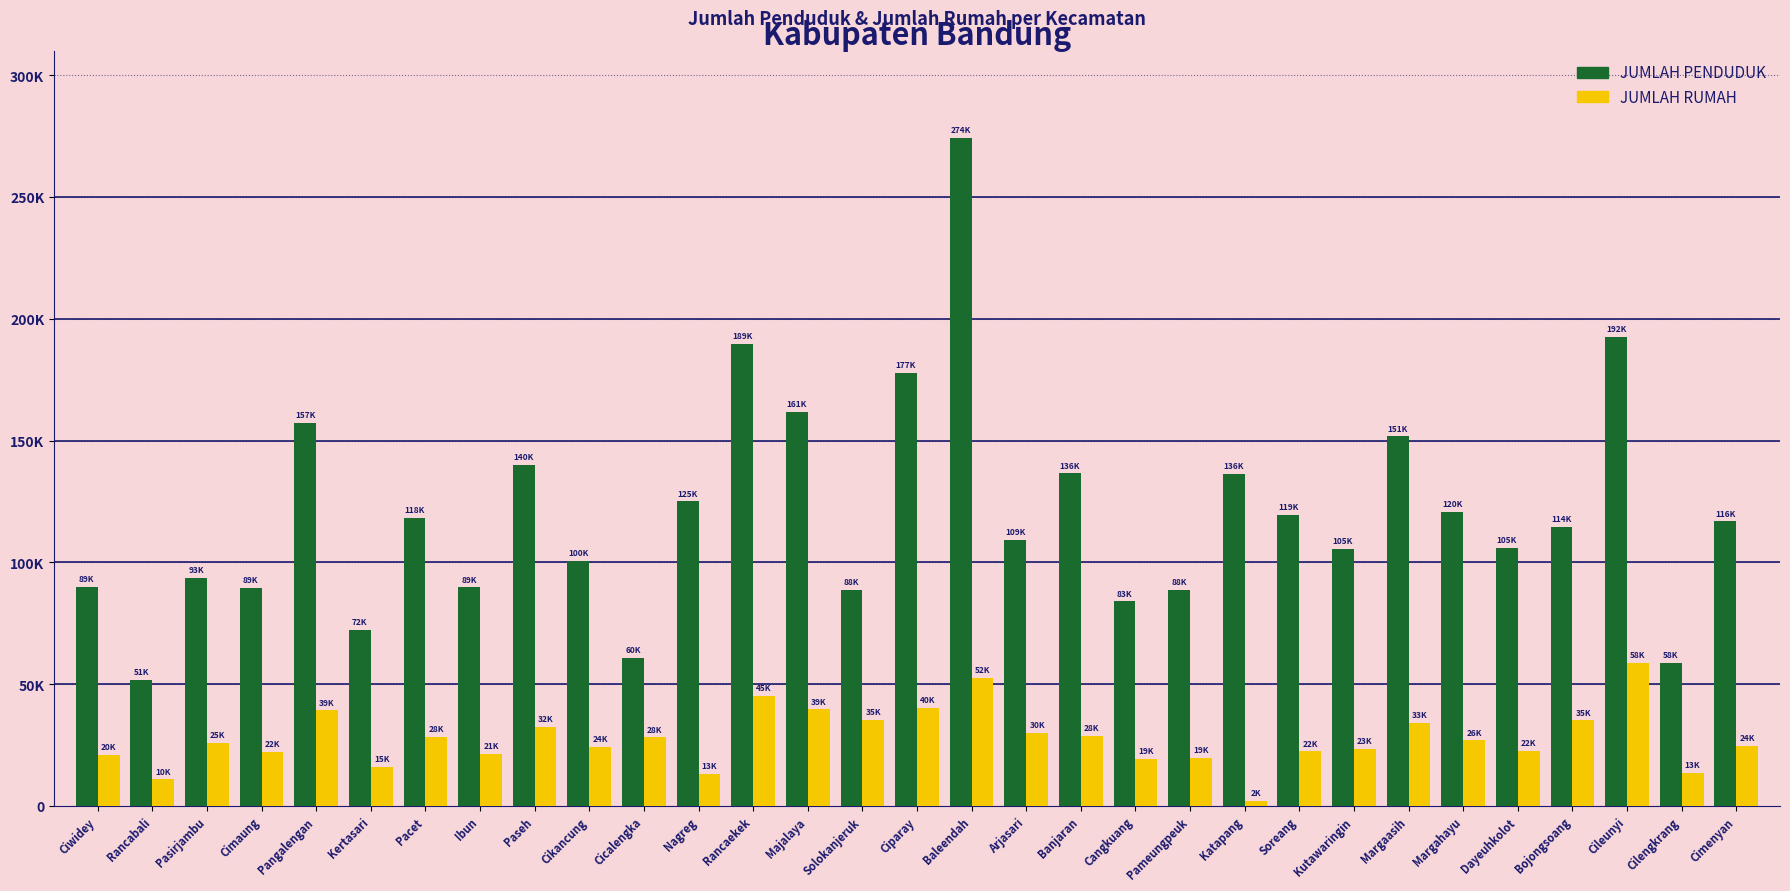

What are all the series names shown in the legend?

JUMLAH PENDUDUK, JUMLAH RUMAH